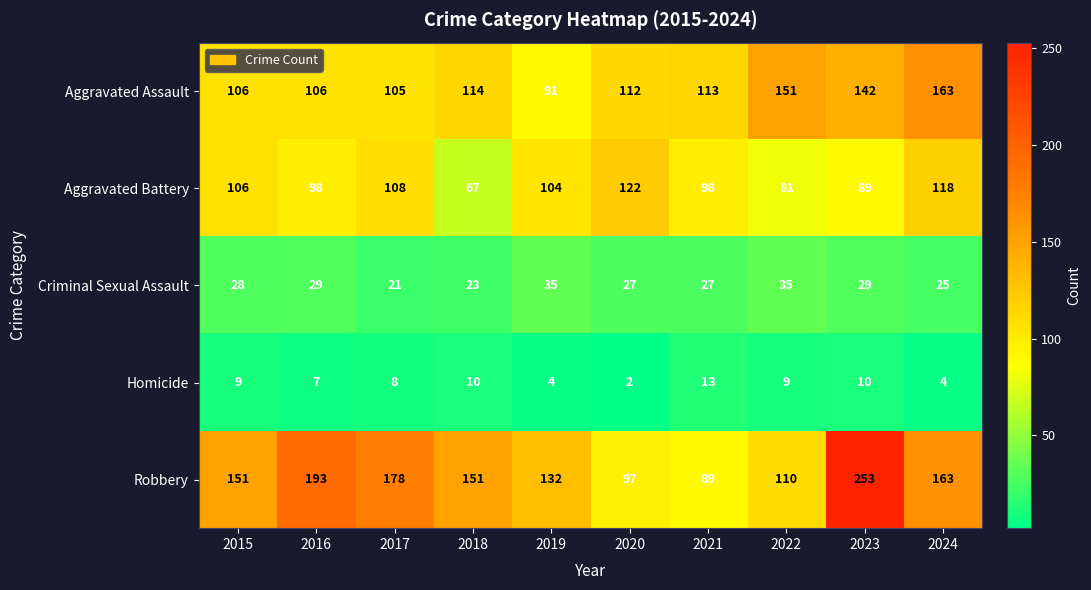

What is the difference between the second highest and second lowest values in the Robbery series?

96